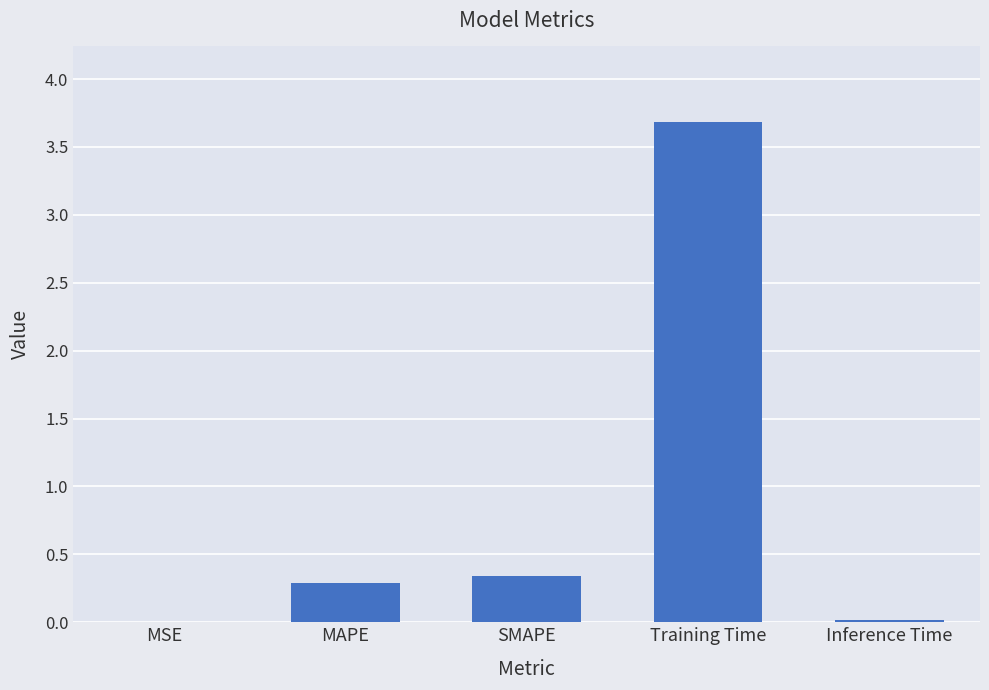

Read the value at SMAPE.

0.3